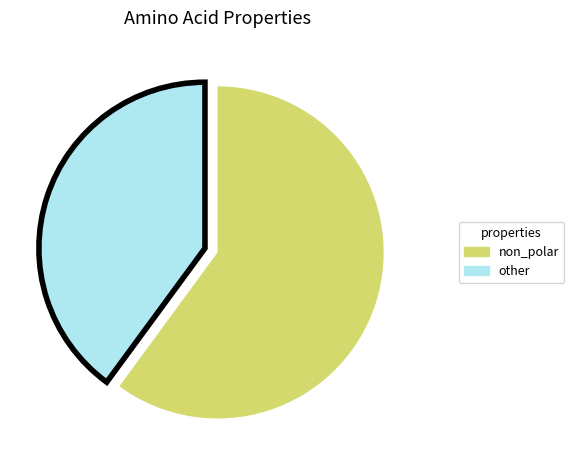

Is there any slice that represents more than half of the pie?

Yes